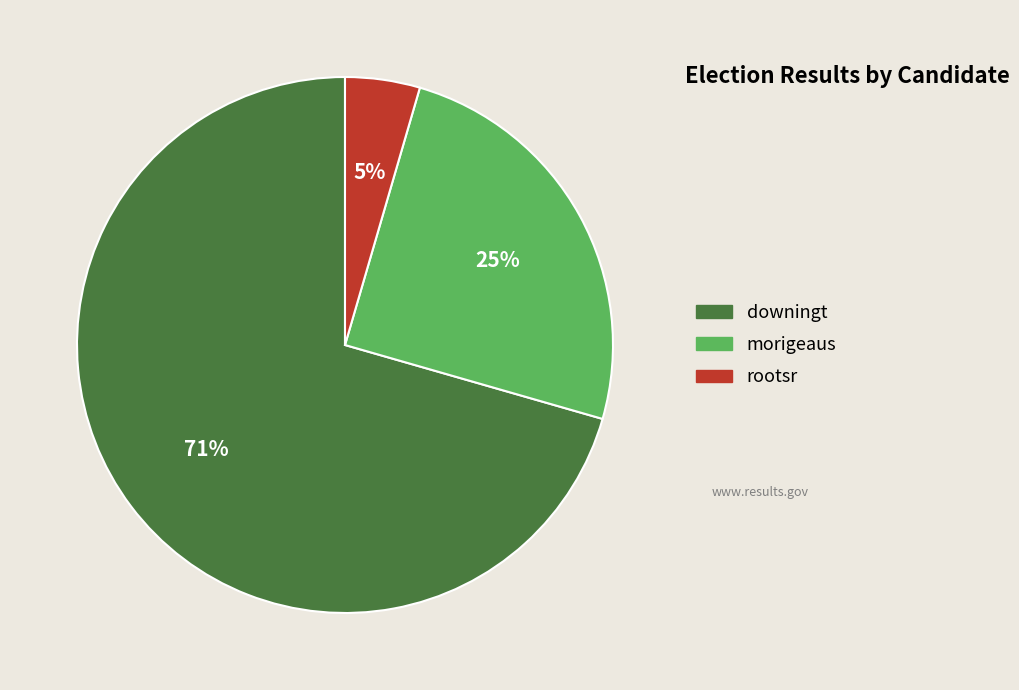

Rank the categories by value from lowest to highest.

rootsr, morigeaus, downingt